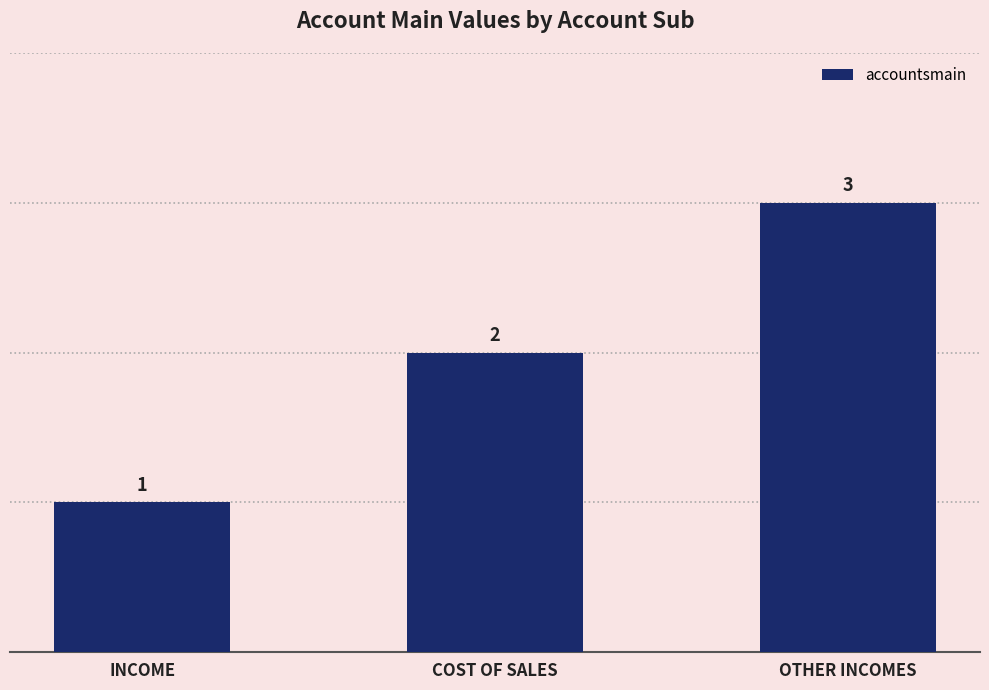

Reading right to left, list all the values displayed in this chart.

OTHER INCOMES=3	COST OF SALES=2	INCOME=1